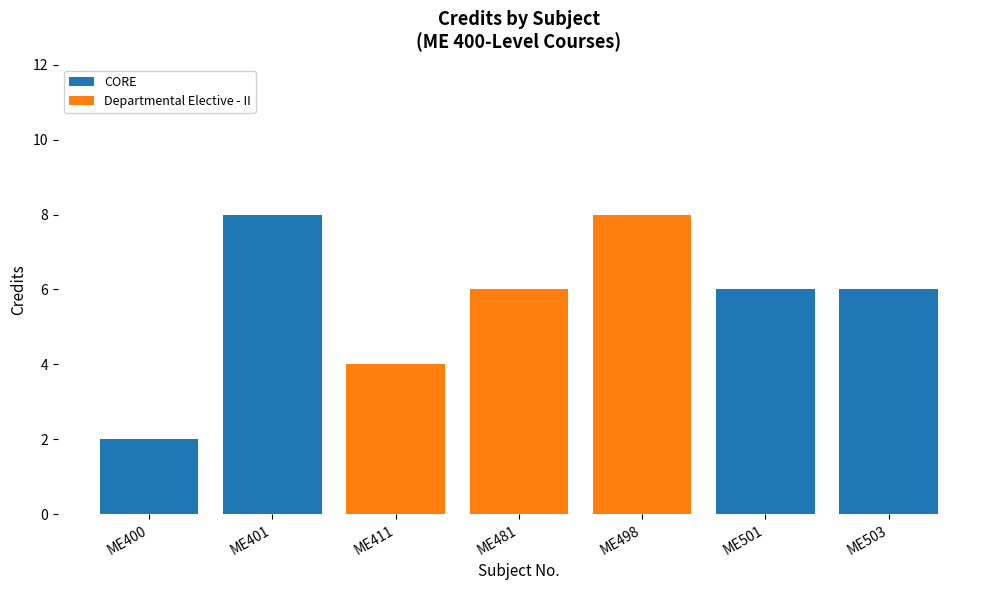

What are all the series names shown in the legend?

CORE, Departmental Elective - II